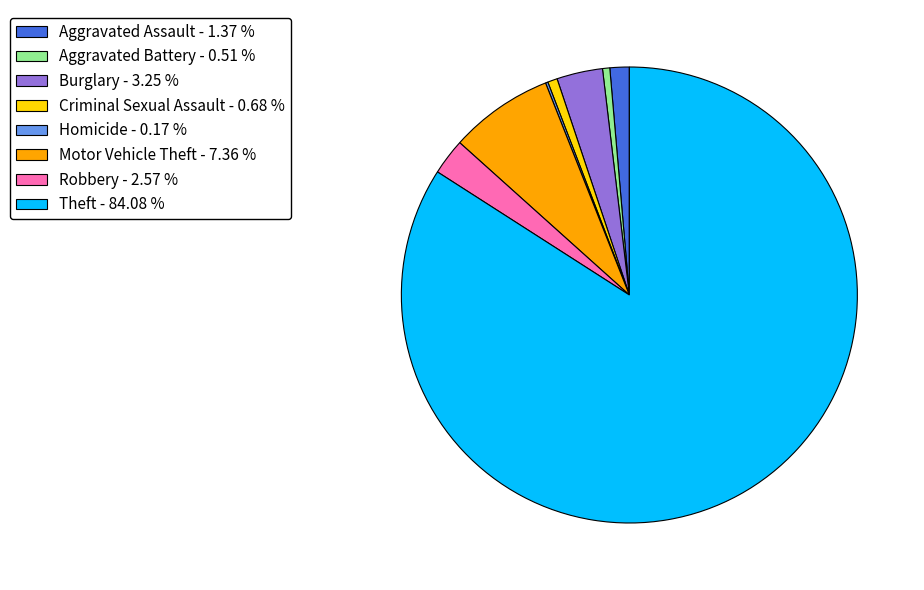

Which has a higher value, Criminal Sexual Assault - 0.68 % or Motor Vehicle Theft - 7.36 %?

Motor Vehicle Theft - 7.36 %